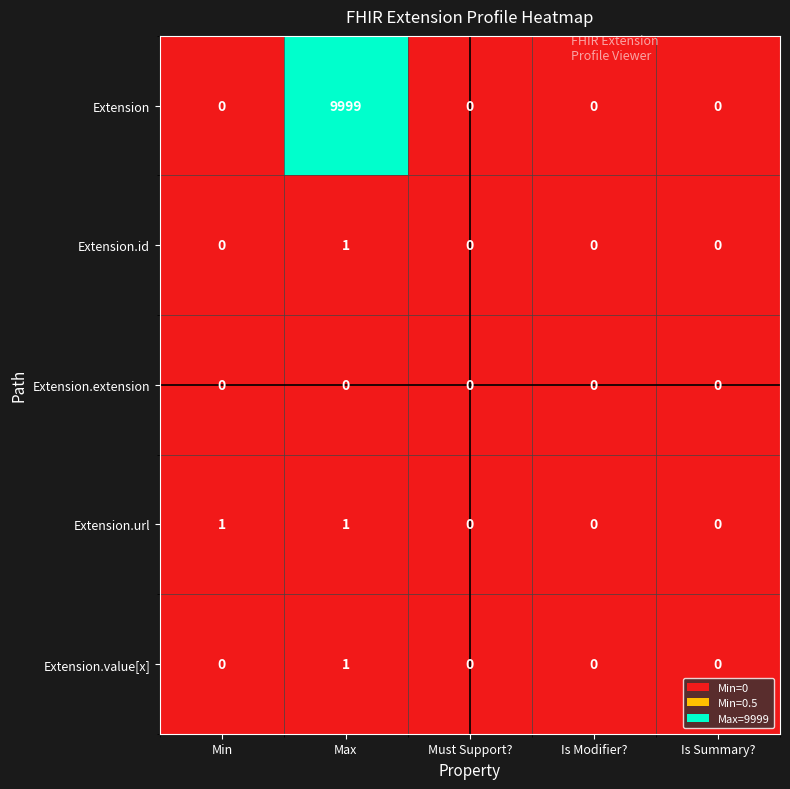

Which category has the highest value across all series?

Max